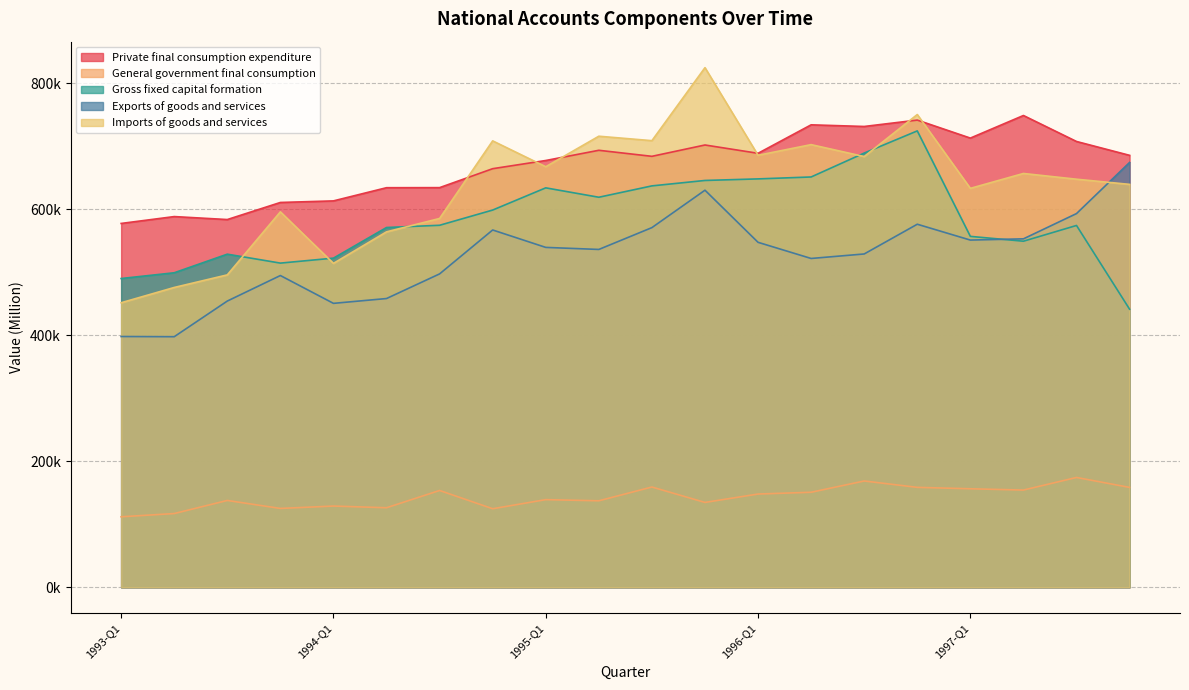

Where do Private final consumption expenditure and Imports of goods and services first cross each other?

1994-Q3 and 1994-Q4